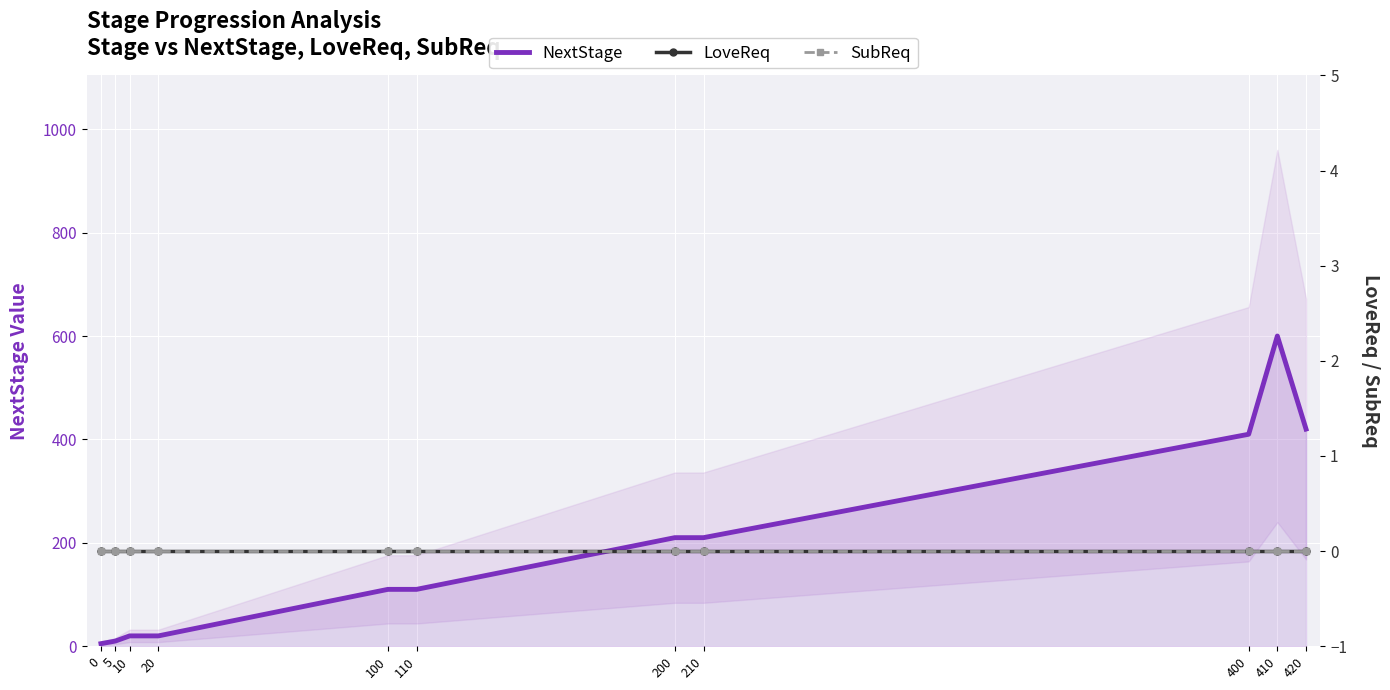

What are all the series names shown in the legend?

NextStage, LoveReq, SubReq